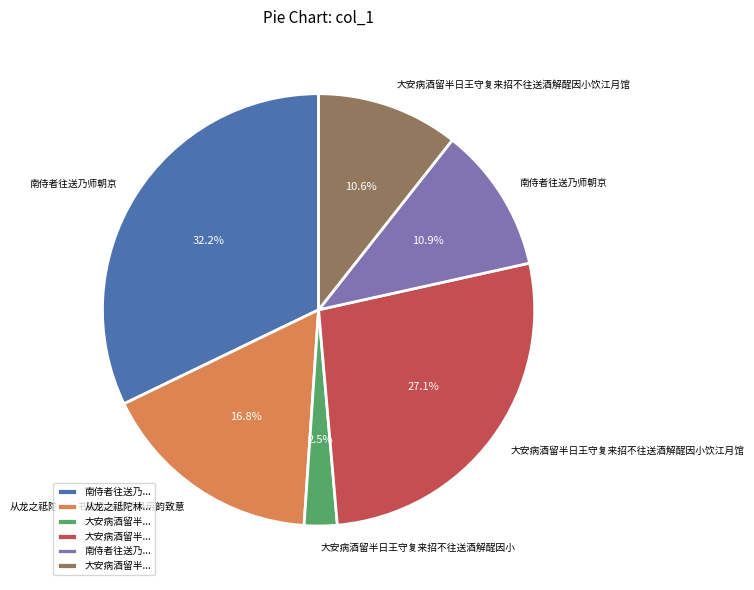

Is there any slice that represents more than half of the pie?

No